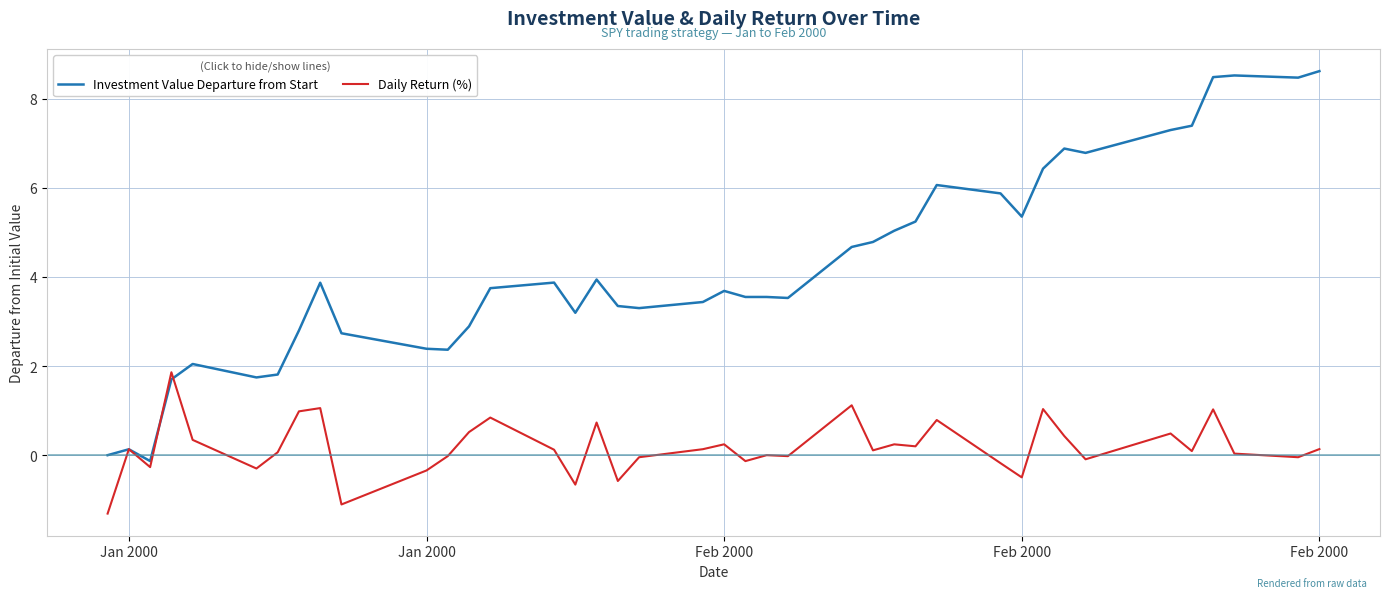

Rank the series by their average value, from lowest to highest.

Daily Return (%), Investment Value Departure from Start